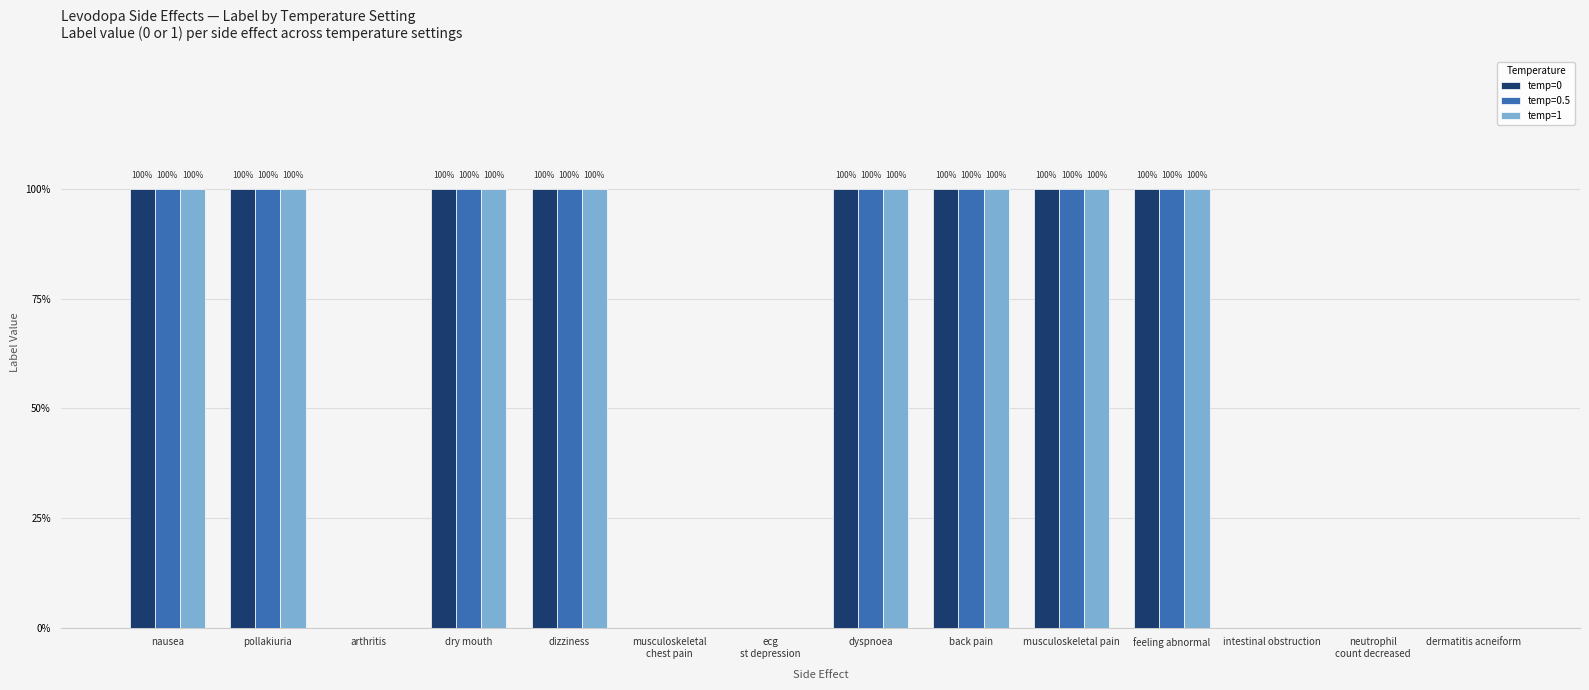

What are all the series names shown in the legend?

temp=0, temp=0.5, temp=1